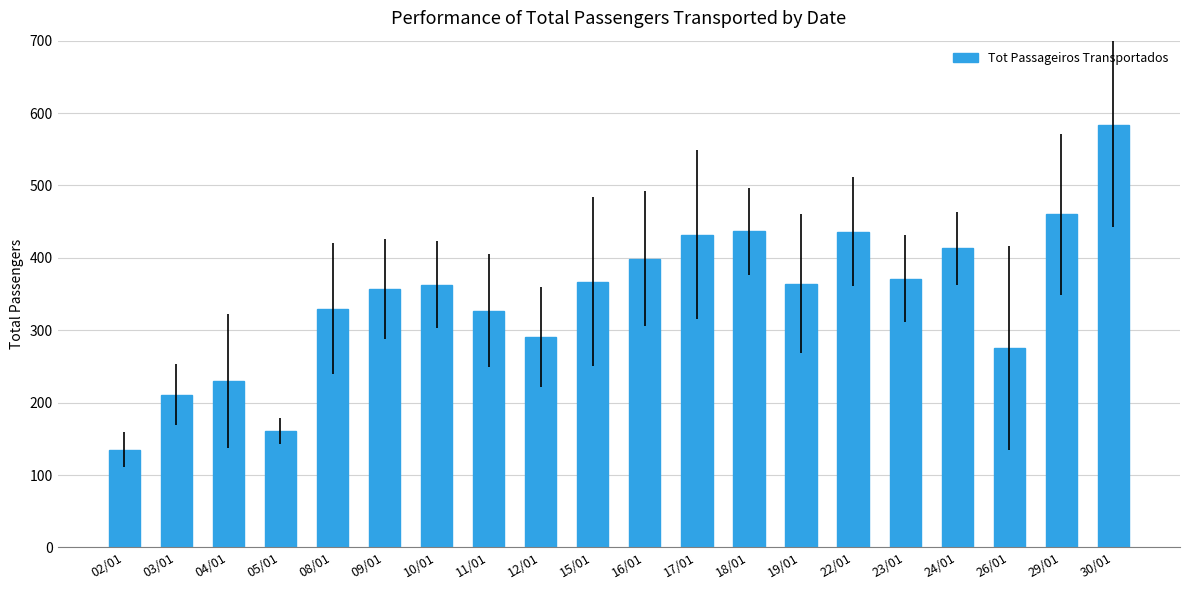

What is the label of the 7th bar from the right?

19/01